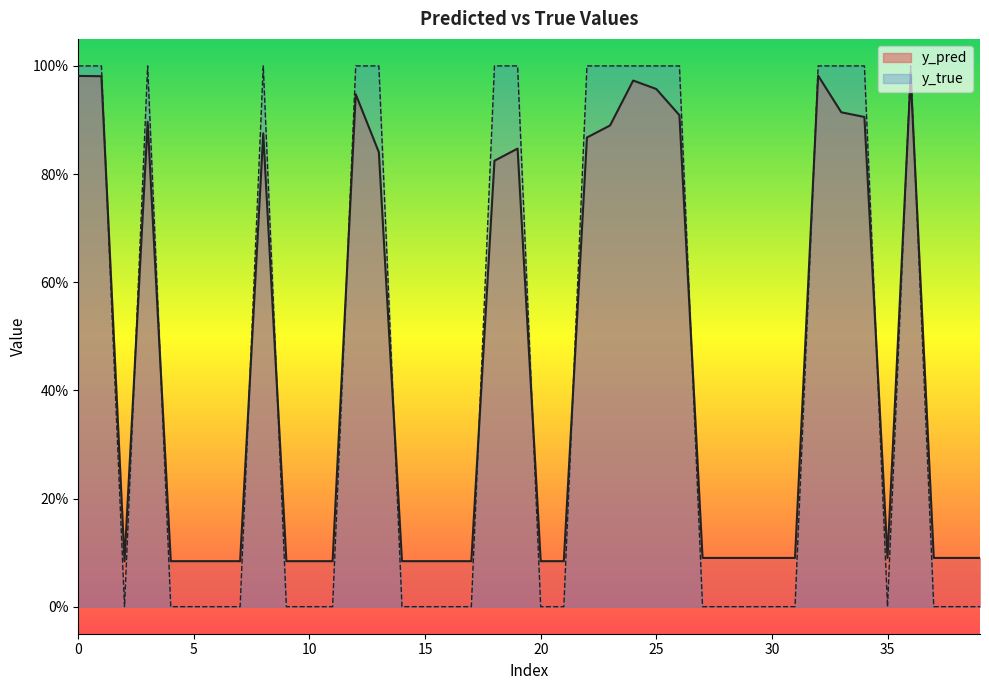

What are all the series names shown in the legend?

y_pred, y_true